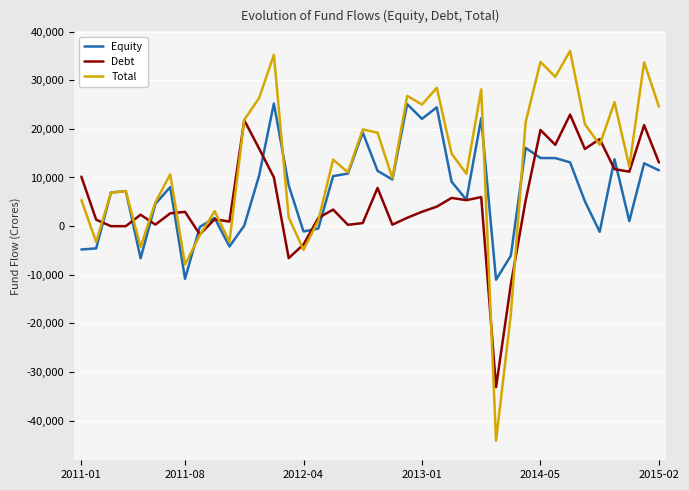

What is the greatest value displayed?

36045